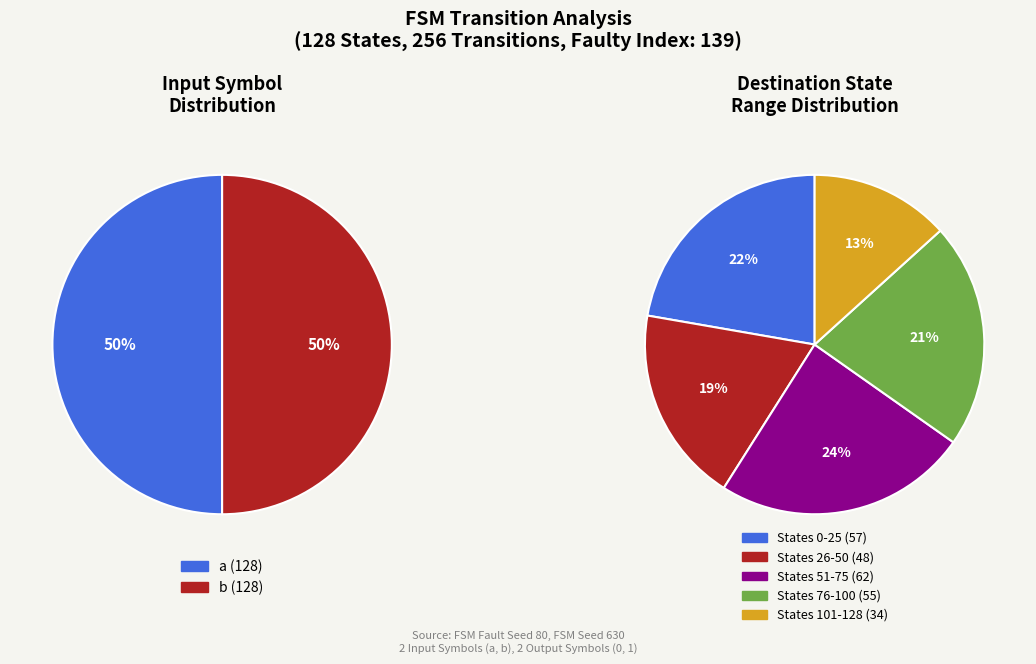

Does State 5 account for over 50% of the chart?

No